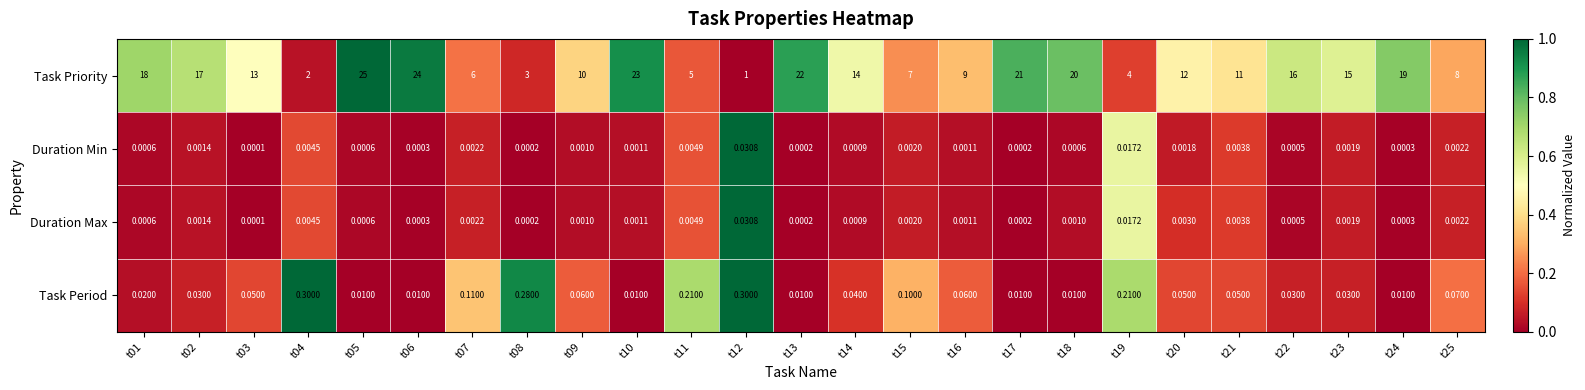

What is the greatest value displayed?

25.0